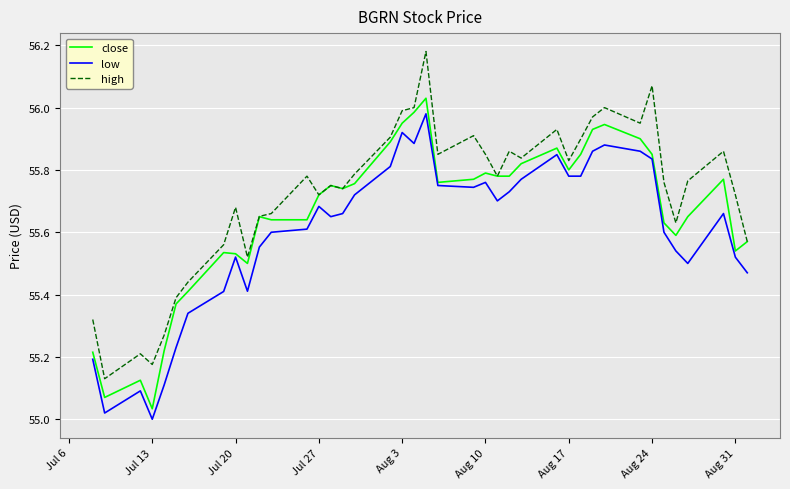

True or false: low and high cross at least once.

False